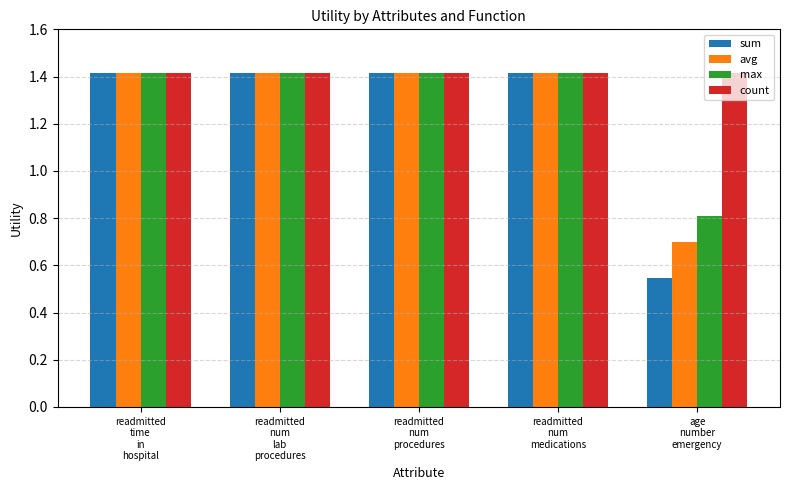

What is the label of the 2nd bar from the left?

readmitted
num
lab
procedures